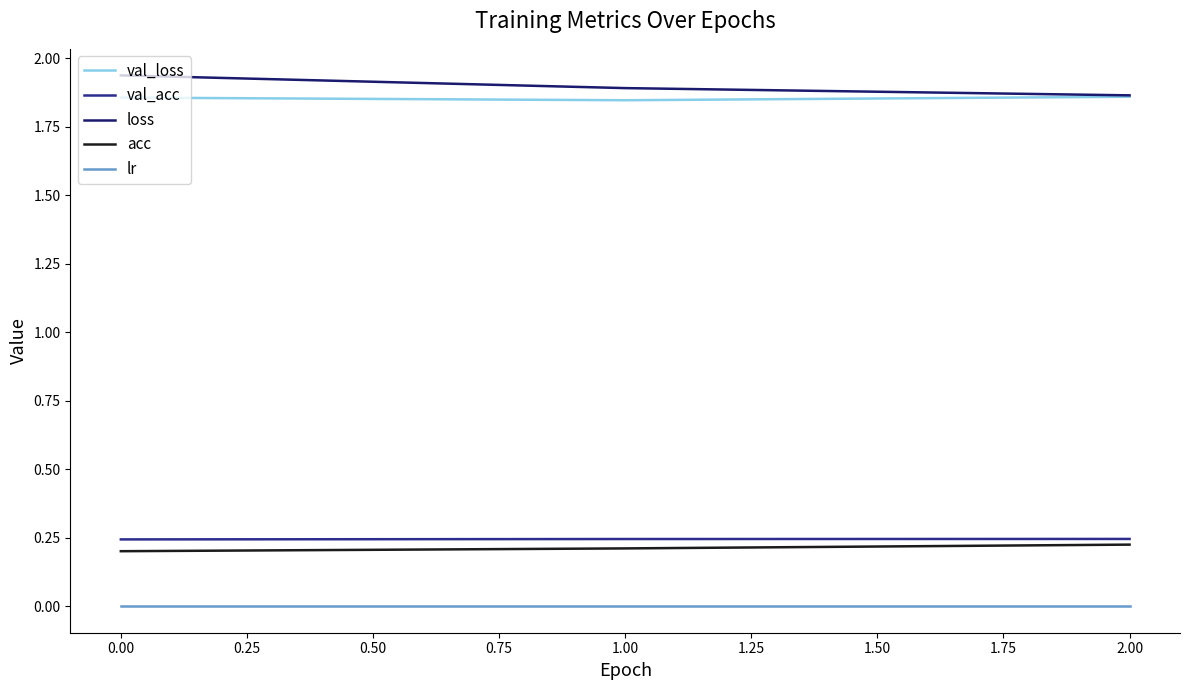

The lr series shows 0.0 at 2.00. True or false?

True